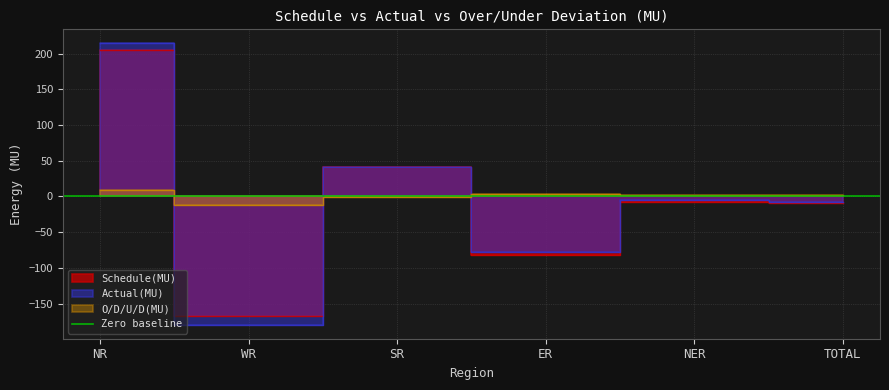

Is it true that O/D/U/D(MU) equals 8.9 at NR?

True